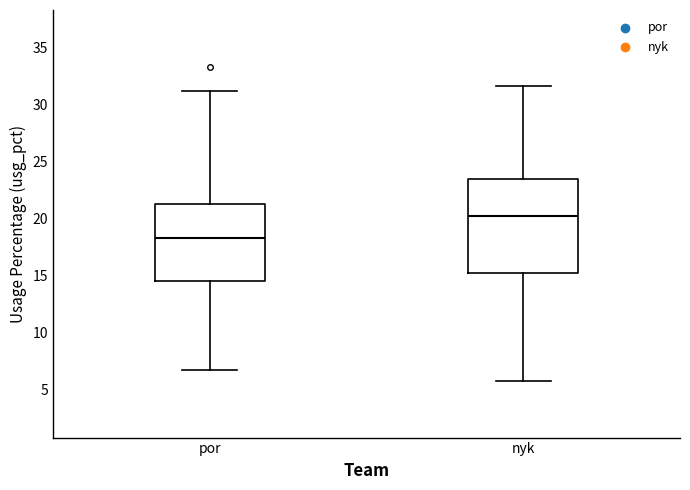

Which box is the tallest, from its lower edge to its upper edge?

nyk